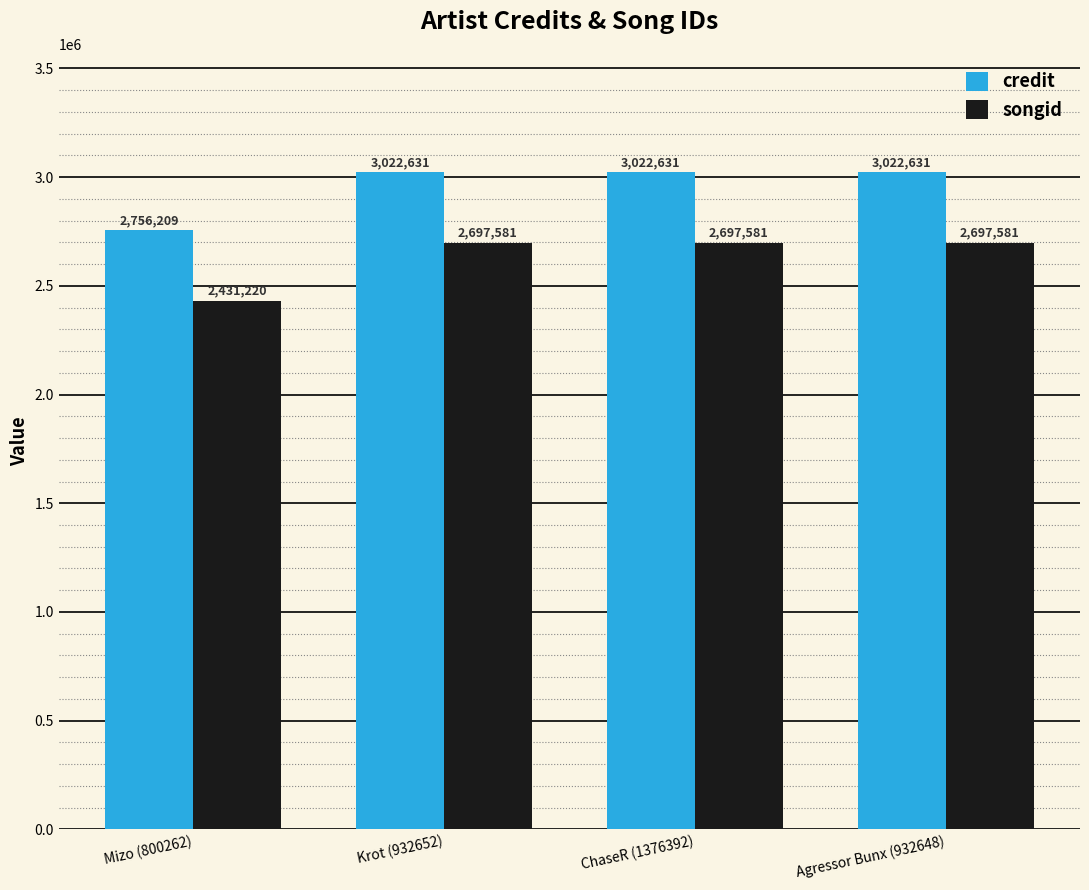

At Agressor Bunx (932648), list the series in order from largest to smallest.

credit, songid